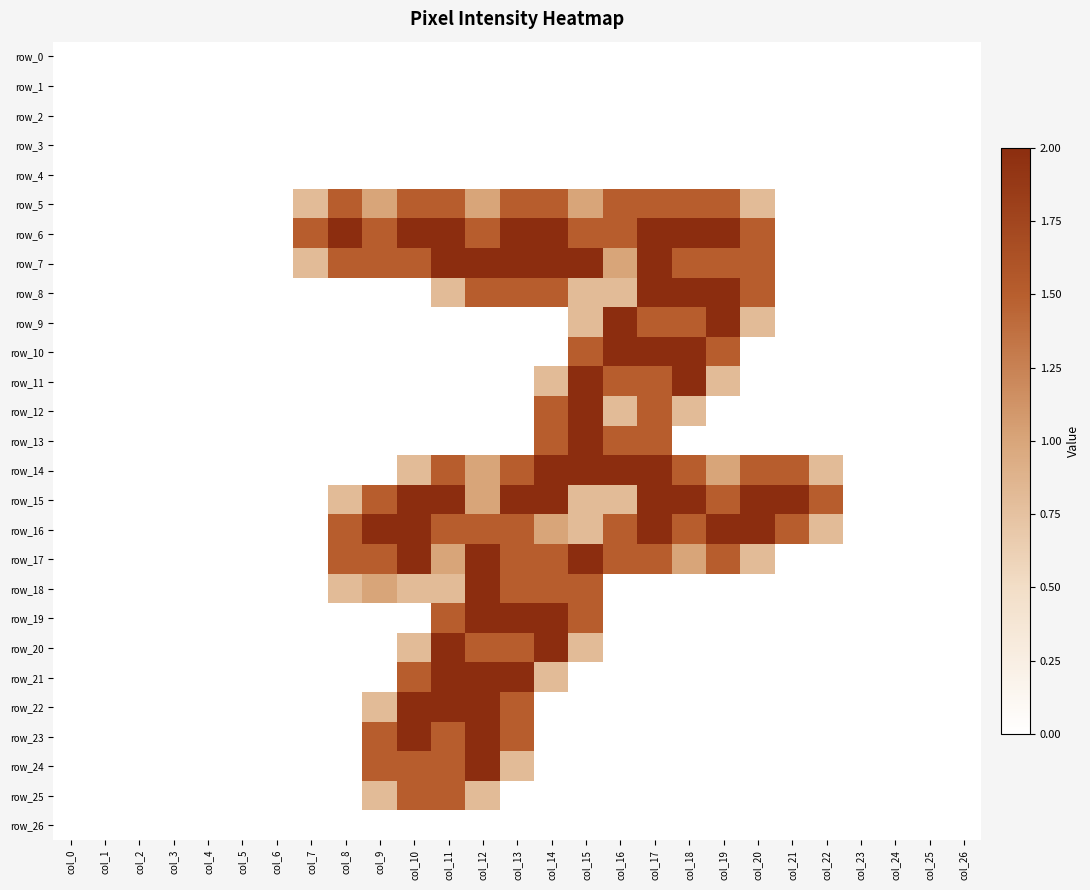

Is it true that row_14 equals 0.0 at col_7?

True